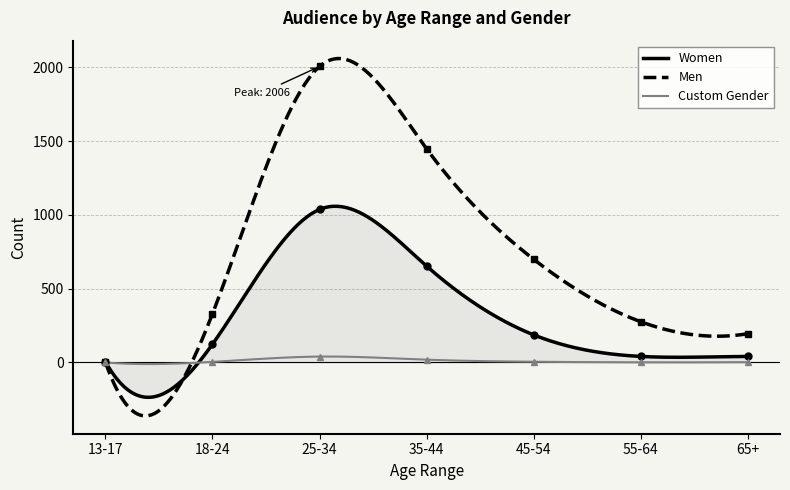

The Women series shows 653 at 35-44. True or false?

True